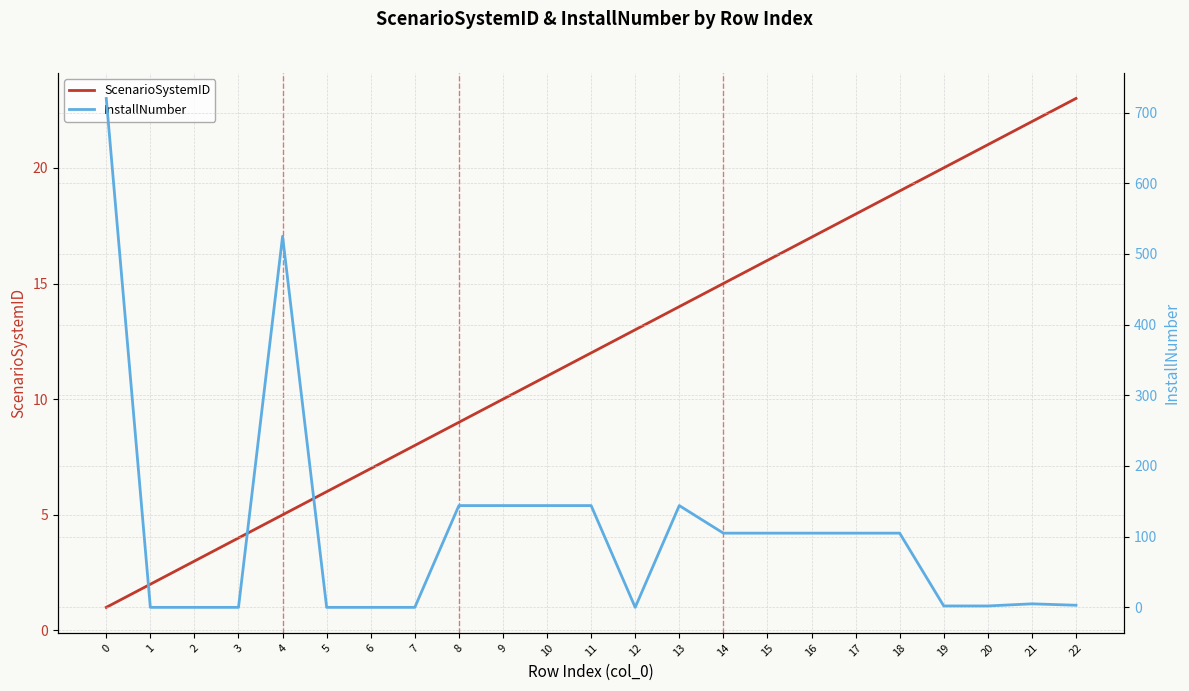

Reading left to right, what are all the values shown in this chart?

ScenarioSystemID: 0=1	1=2	2=3	3=4	4=5	5=6	6=7	7=8	8=9	9=10	10=11	11=12	12=13	13=14	14=15	15=16	16=17	17=18	18=19	19=20	20=21	21=22	22=23
InstallNumber: 0=720	1=0	2=0	3=0	4=525	5=0	6=0	7=0	8=144	9=144	10=144	11=144	12=0	13=144	14=105	15=105	16=105	17=105	18=105	19=2	20=2	21=5	22=3